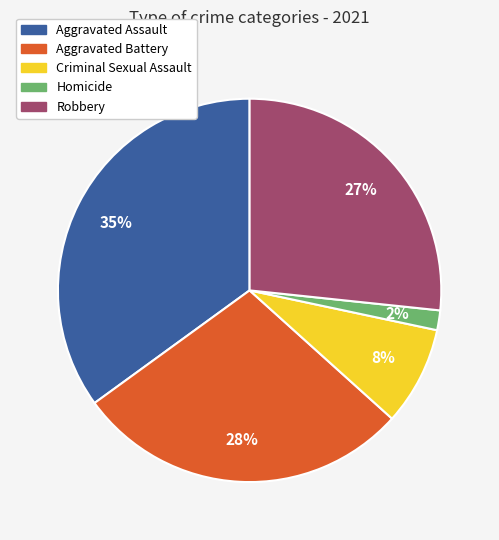

To the nearest percent, what is the average slice percentage?

20%